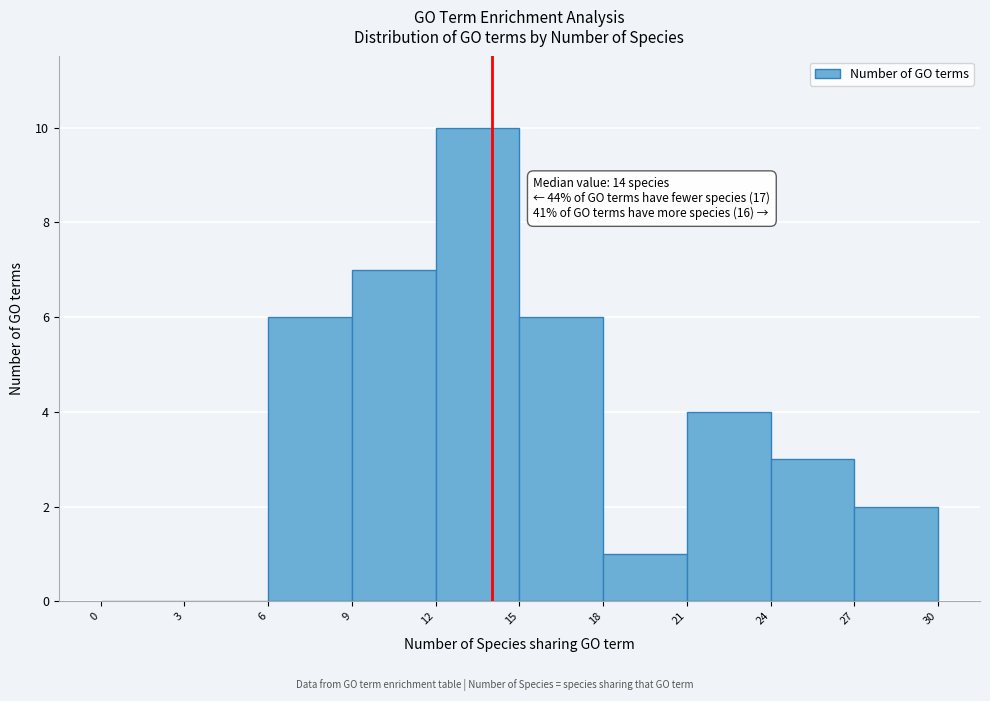

Over which range of the x-axis is the bar tallest?

12 to 15